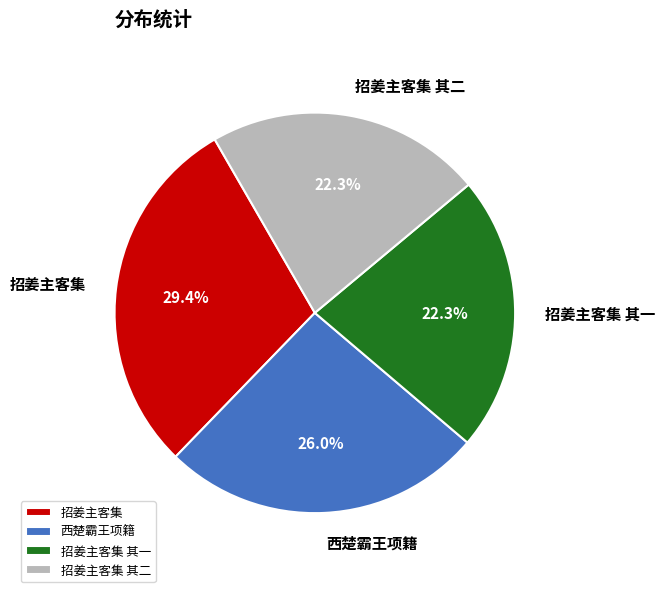

Approximately how many times larger is the value at 西楚霸王项籍 compared to 招姜主客集 其一?

1.2